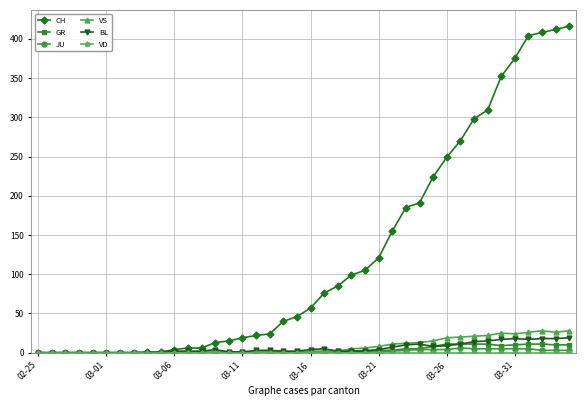

Count the number of data series in this chart.

6